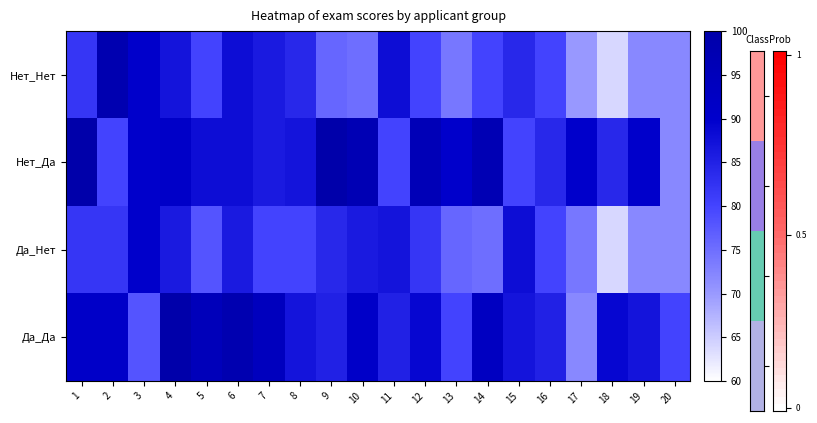

Which series has the largest range (max minus min)?

Нет_Нет